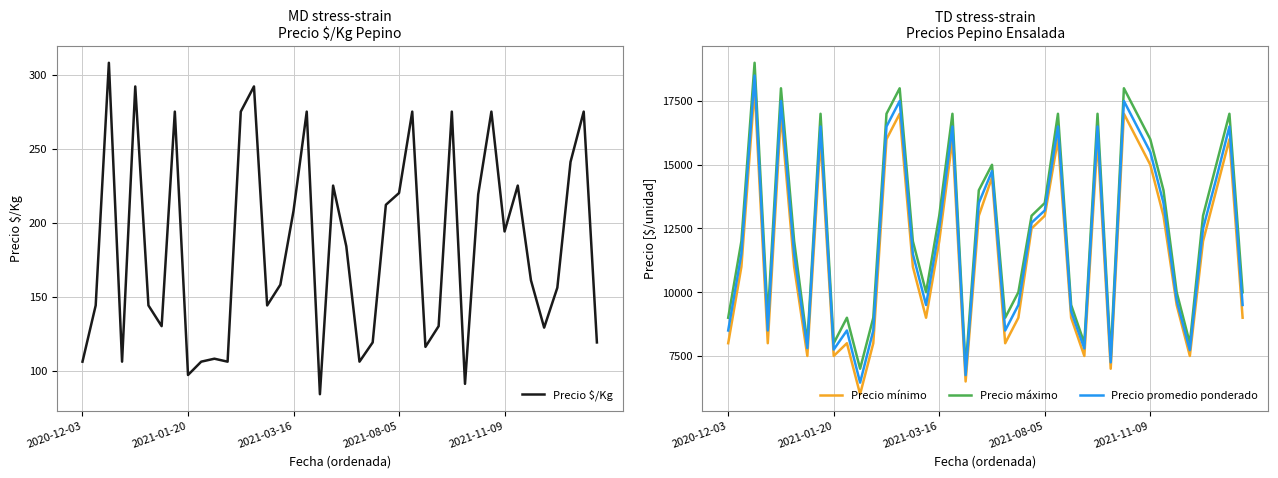

The Precio $/Kg series shows 155 at 11. True or false?

False